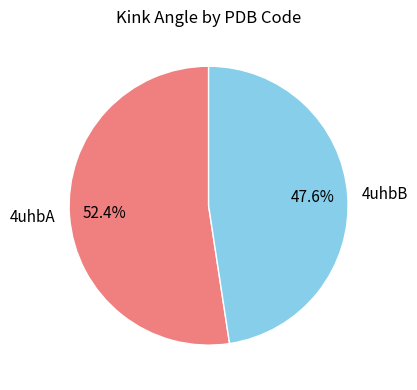

How much of the chart is everything except 4uhbB?

52.4%